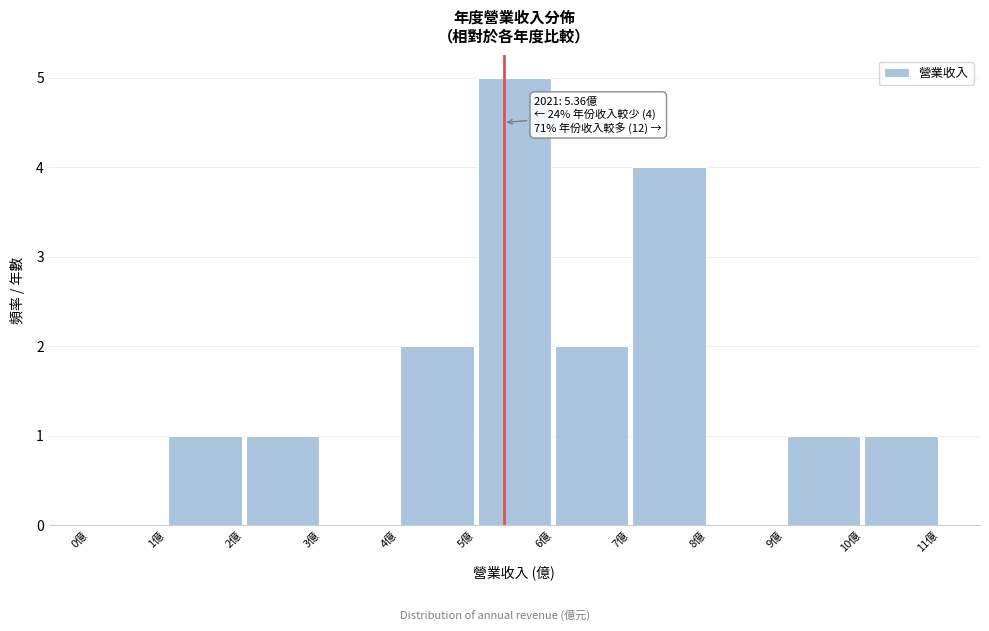

Over which range of the x-axis is the bar tallest?

5 to 6